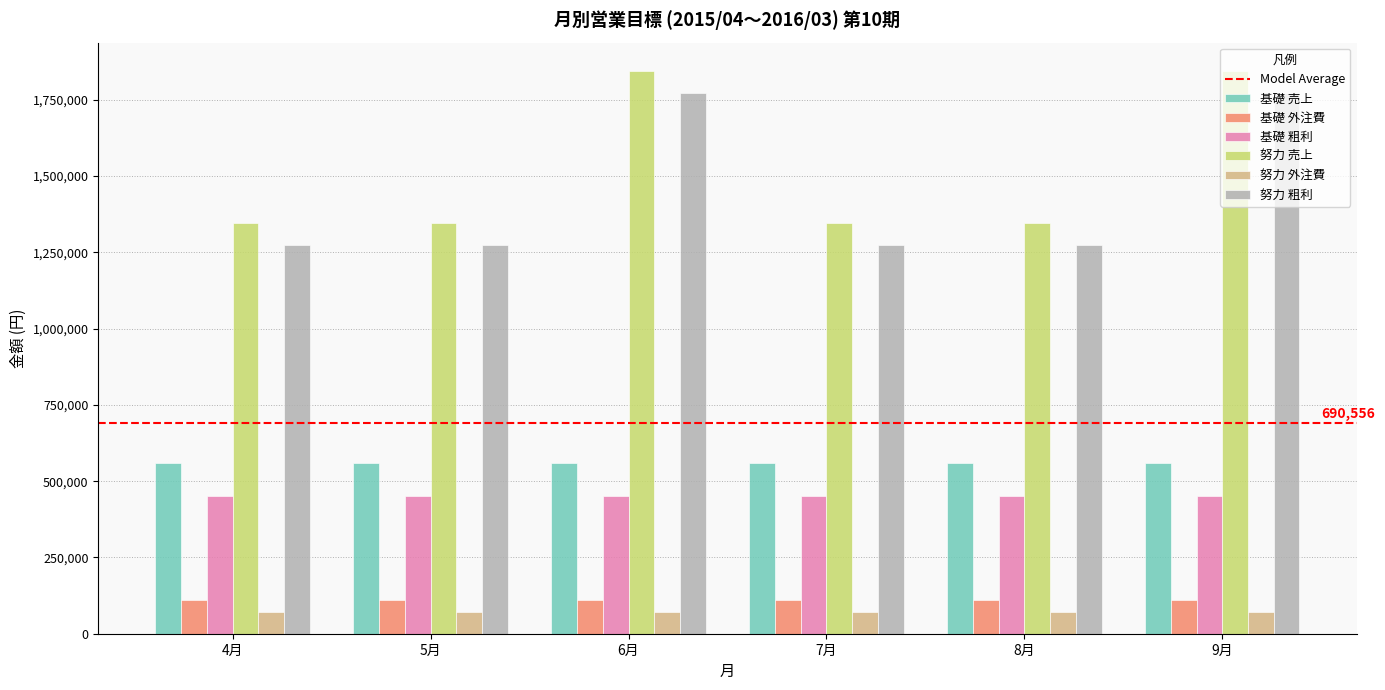

The 基礎 粗利 series shows 450000 at 4月. True or false?

True